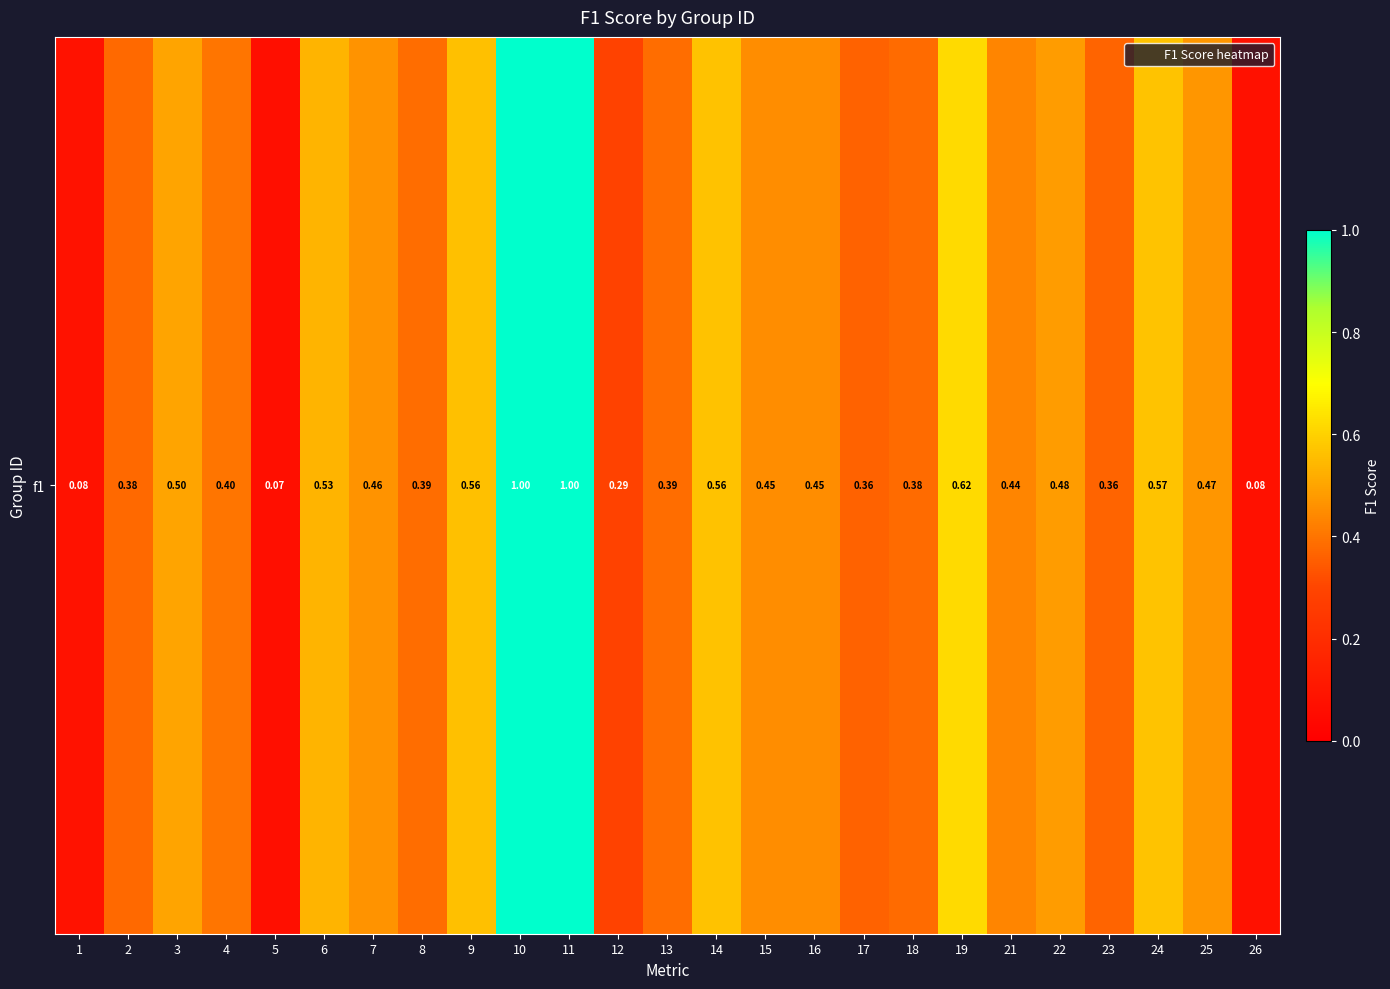

What is the sum of all values?

11.3